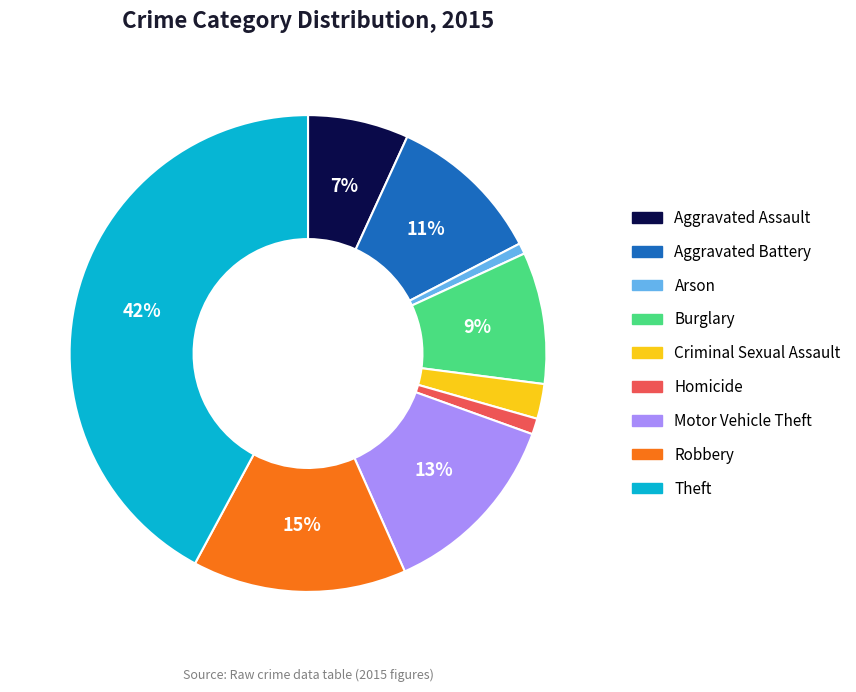

To the nearest percent, what is the combined percentage of Burglary and Aggravated Assault?

16%